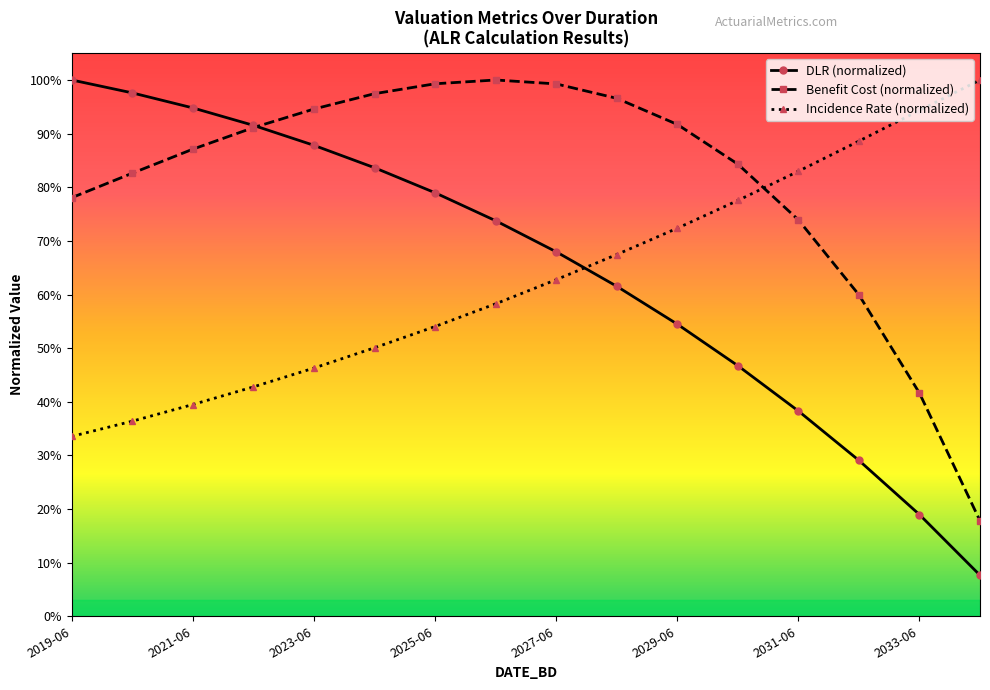

How many times do Benefit Cost (normalized) and DLR (normalized) cross each other?

1